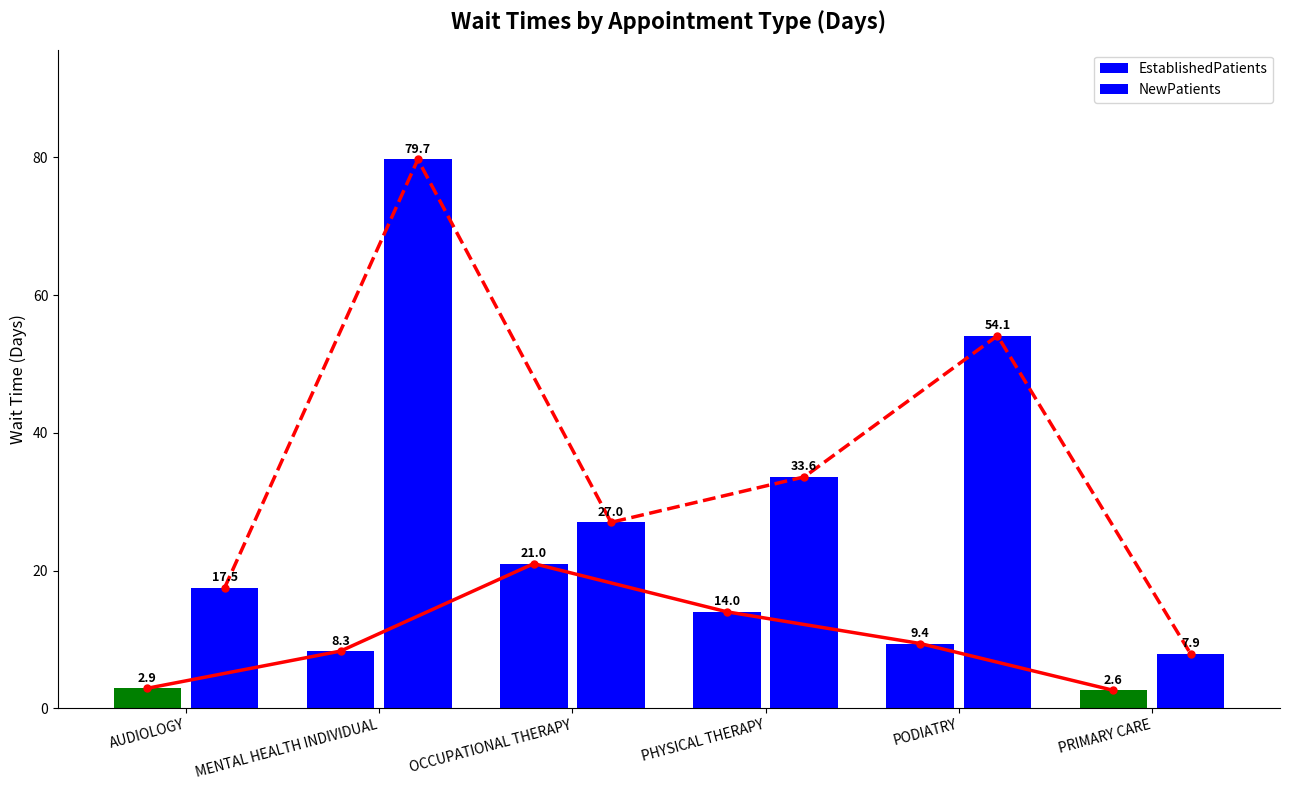

How many bars are there in total?

12